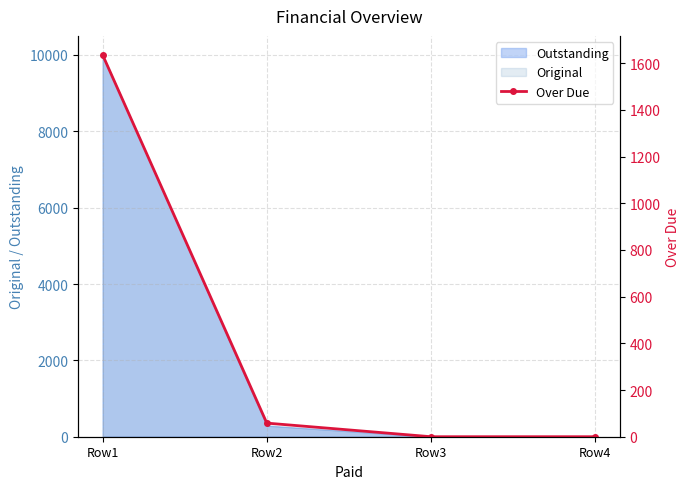

Count the number of values greater than 58.

2